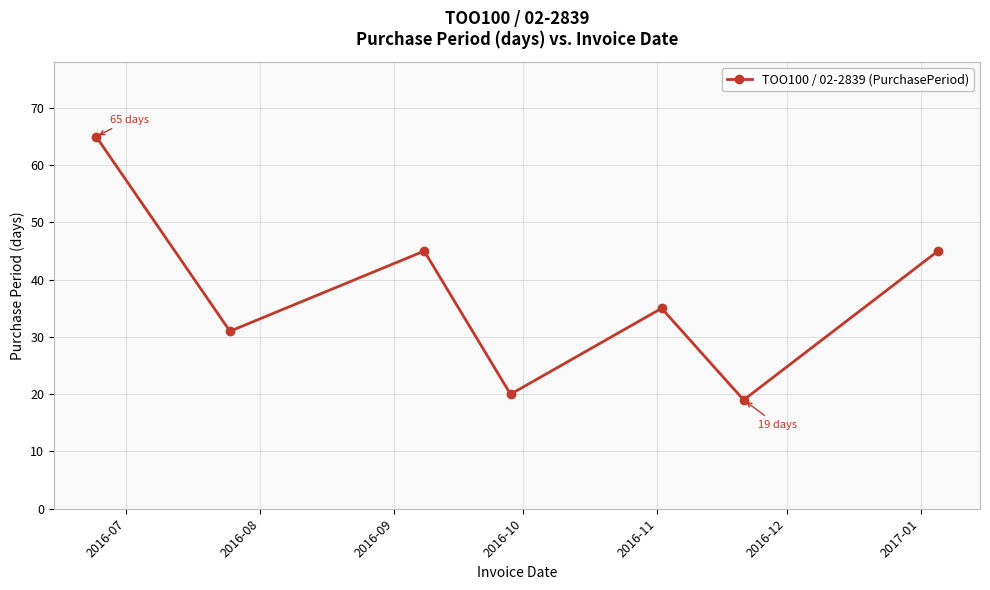

What is the greatest value displayed?

65